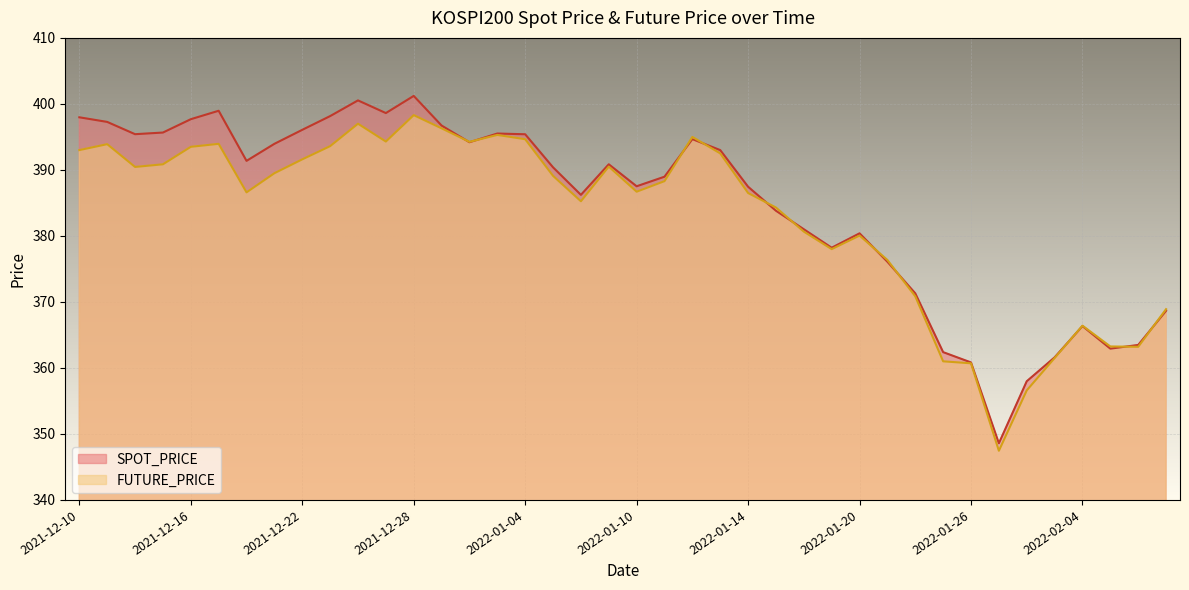

At which category does the chart reach its peak across all series?

2021-12-28